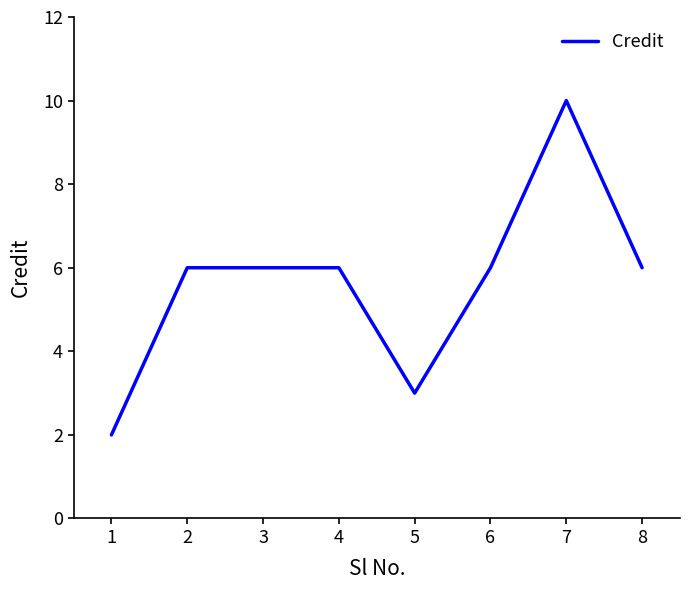

What is the difference between the values at 7 and 8?

4